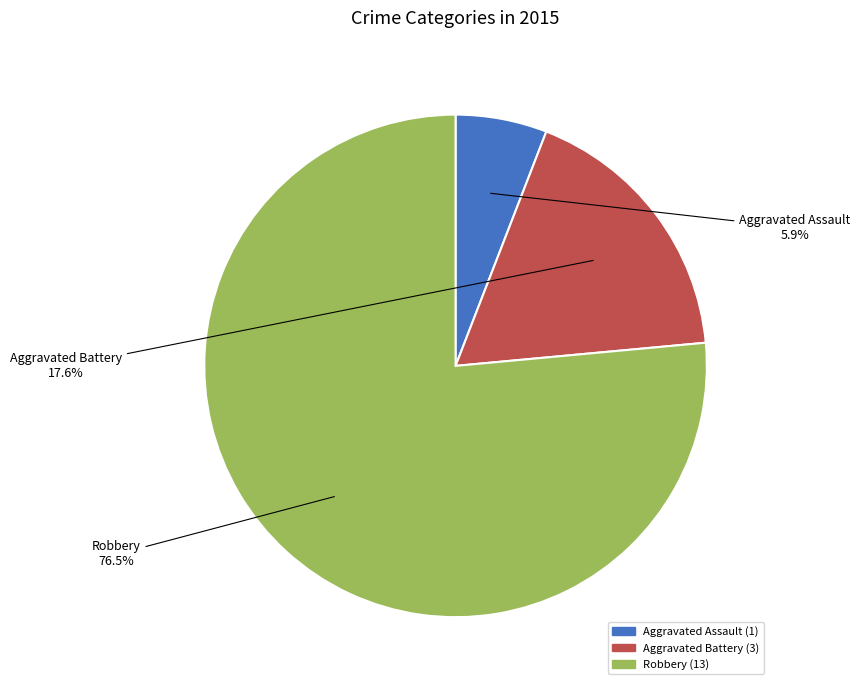

To the nearest percent, what is the combined percentage of Aggravated Battery and Aggravated Assault?

24%